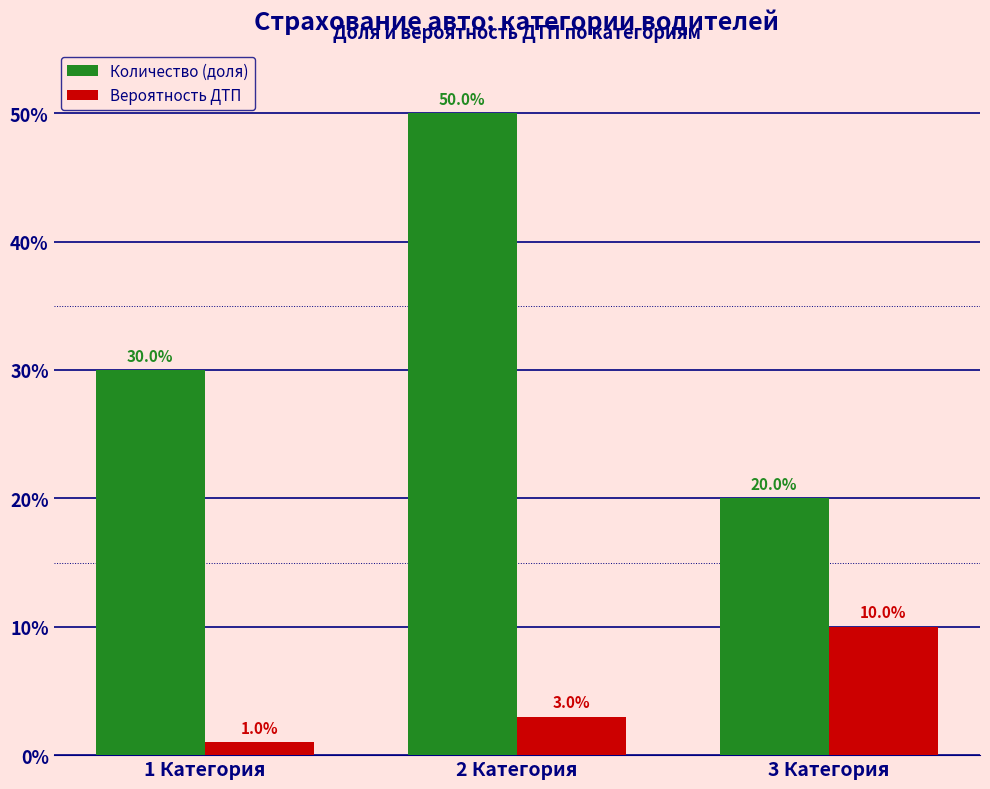

Rank the series by their maximum value, from highest to lowest.

Количество (доля), Вероятность ДТП